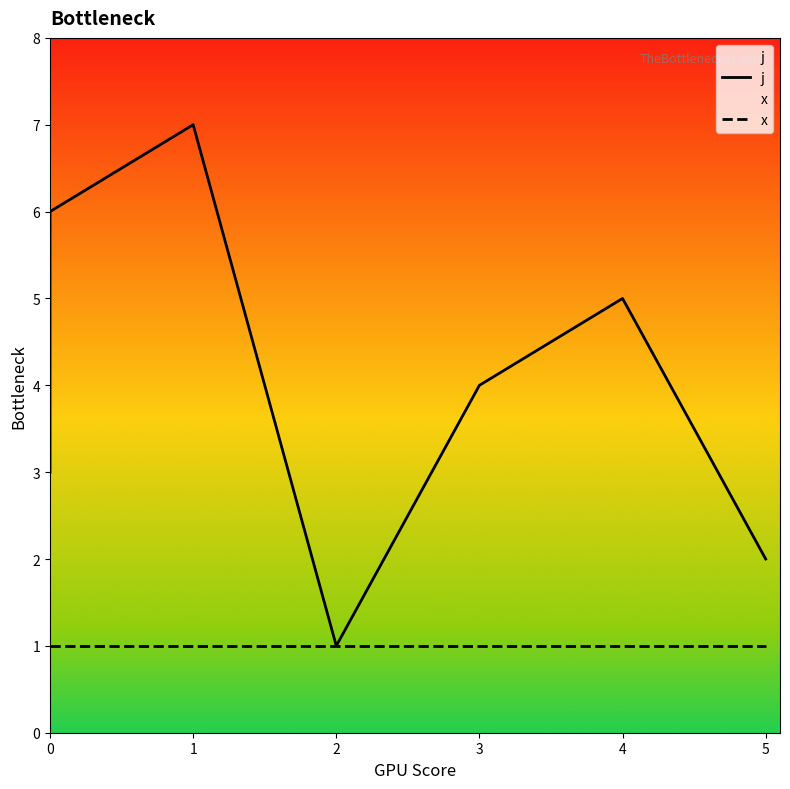

List the series in order of their peak value, lowest first.

x, j